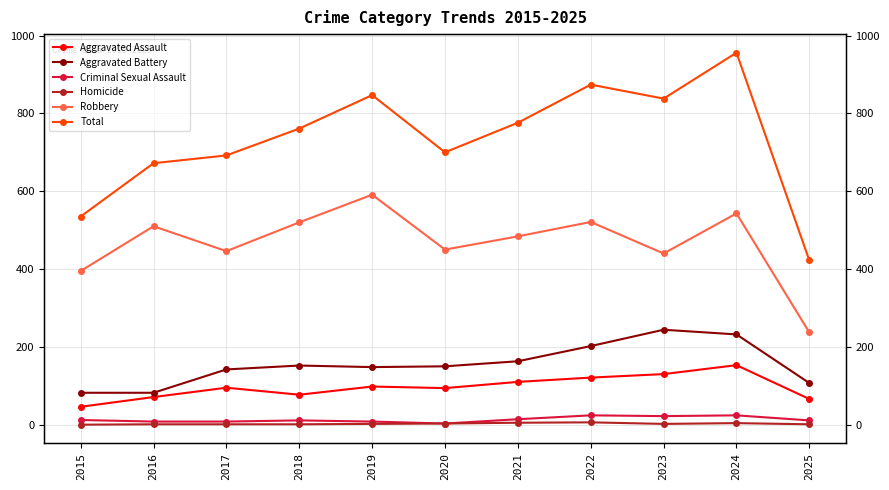

True or false: Aggravated Assault has more than 2 points higher than both neighbors.

True